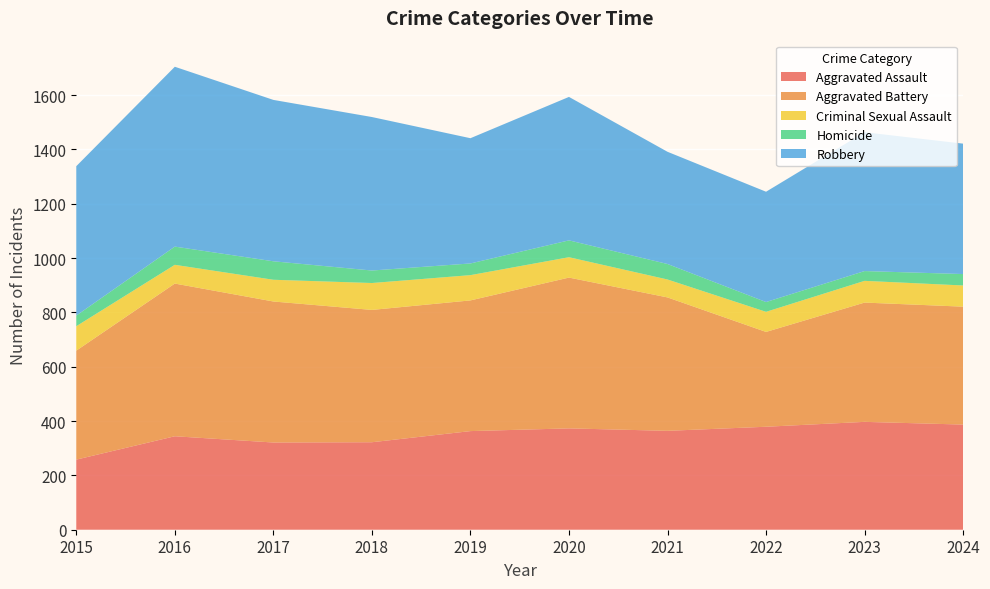

Reading right to left, transcribe all the data shown in this chart.

Aggravated Assault: 2024=387	2023=397	2022=379	2021=364	2020=373	2019=363	2018=322	2017=321	2016=344	2015=258
Aggravated Battery: 2024=434	2023=439	2022=349	2021=491	2020=555	2019=481	2018=487	2017=519	2016=562	2015=401
Criminal Sexual Assault: 2024=78	2023=80	2022=74	2021=66	2020=75	2019=93	2018=99	2017=80	2016=69	2015=90
Homicide: 2024=42	2023=36	2022=36	2021=57	2020=62	2019=43	2018=46	2017=68	2016=67	2015=39
Robbery: 2024=480	2023=511	2022=406	2021=413	2020=528	2019=461	2018=565	2017=594	2016=662	2015=550